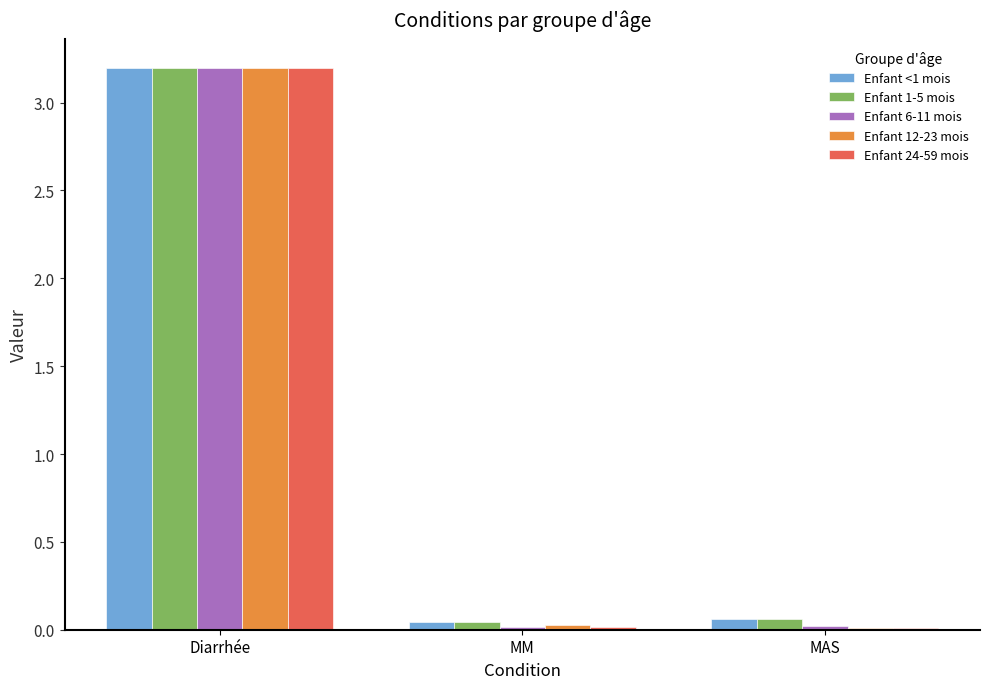

What is the maximum value for Enfant 24-59 mois?

3.2